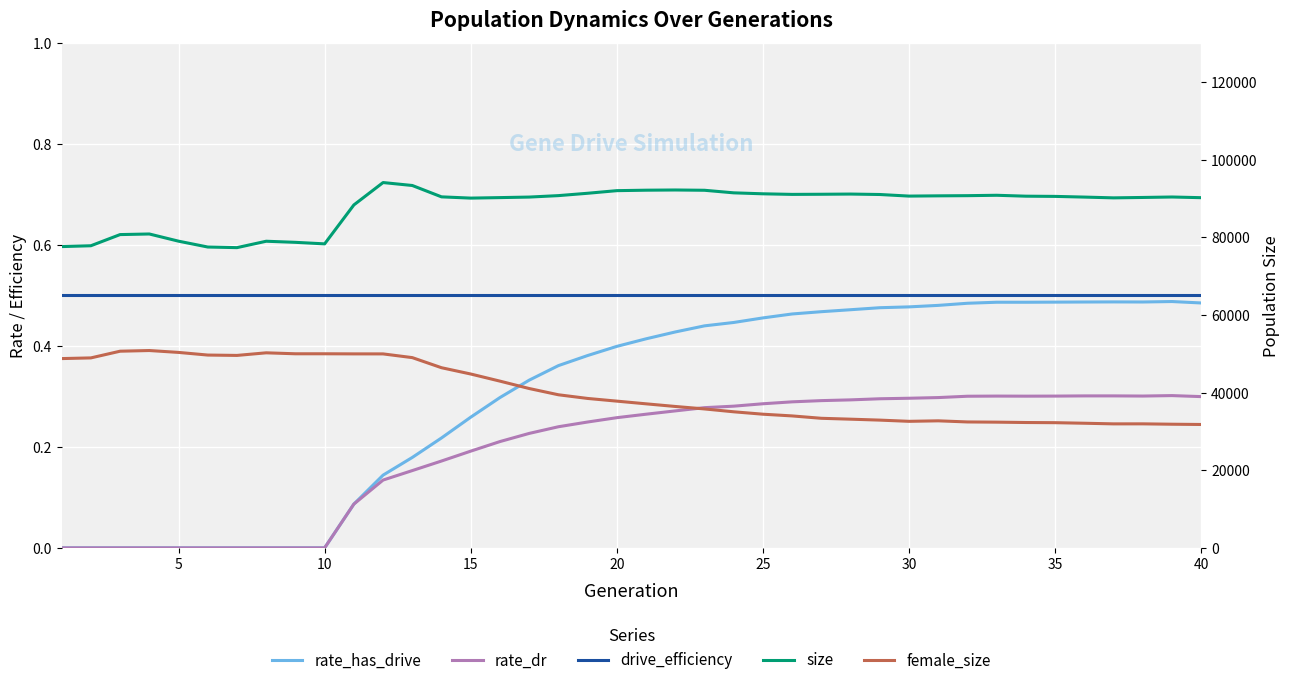

True or false: size and drive_efficiency intersect in this chart.

False